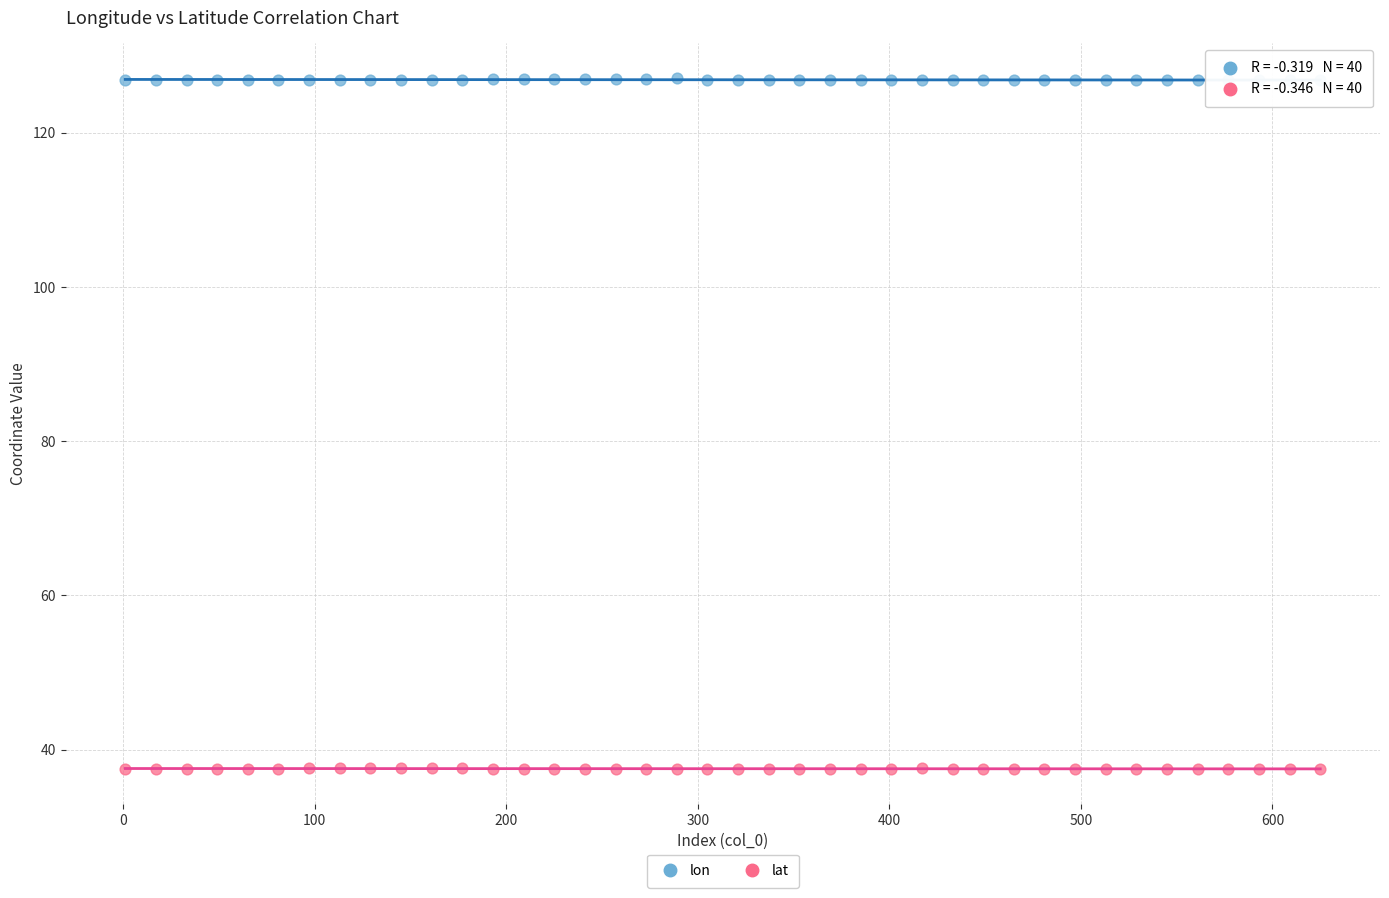

Across all data points, what is the range of Y values (max minus min)?

89.7